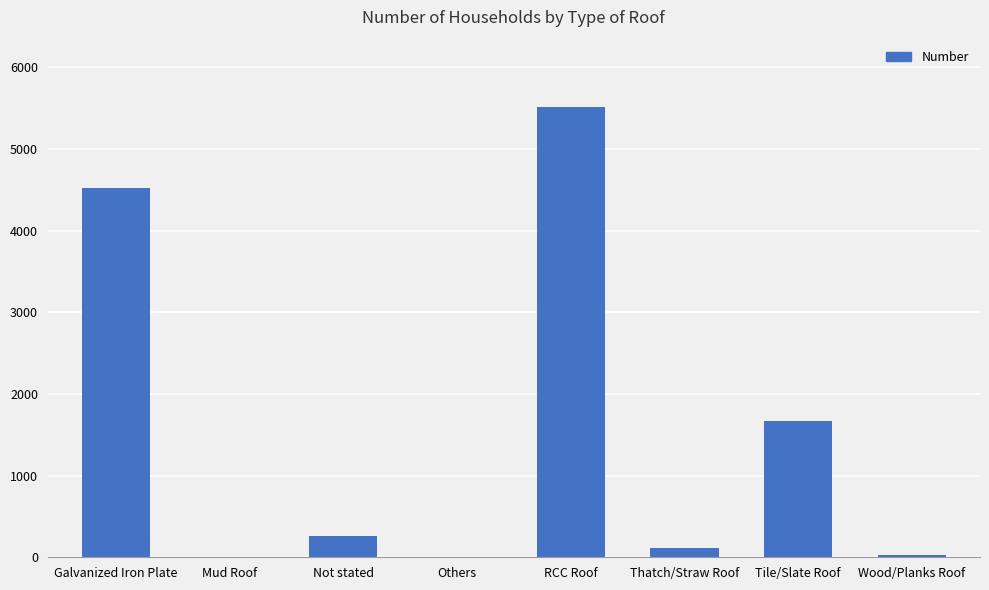

Which category has the highest value across all series?

RCC Roof